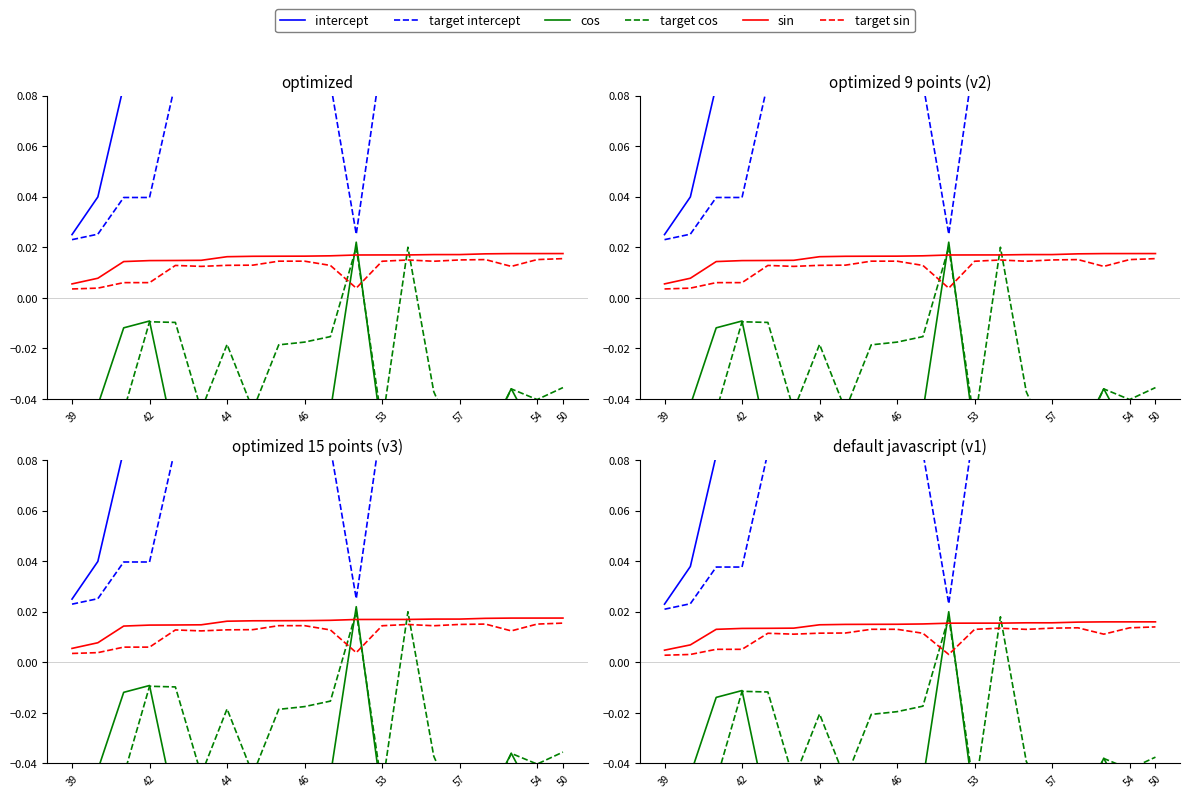

At which category is the sum across all series the highest?

13